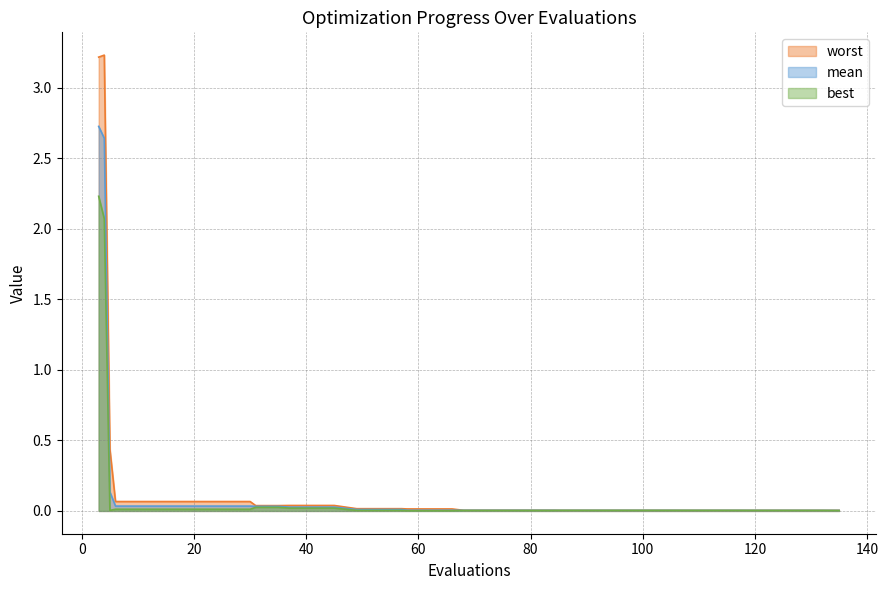

The best series shows 0.0 at 72. True or false?

False